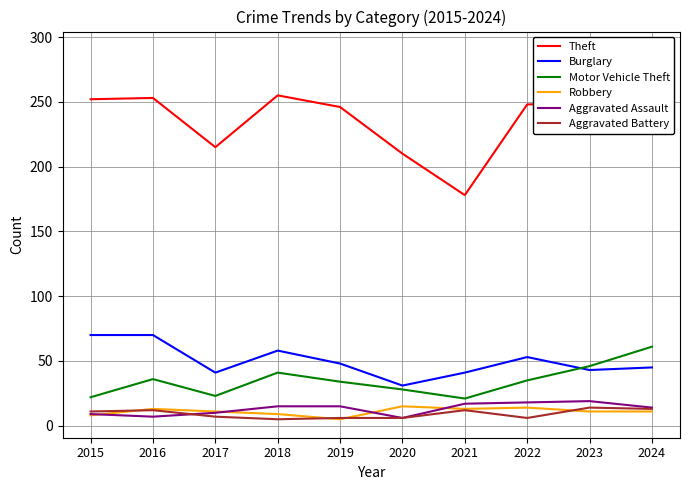

True or false: Burglary has a value of 66 at 2019.

False